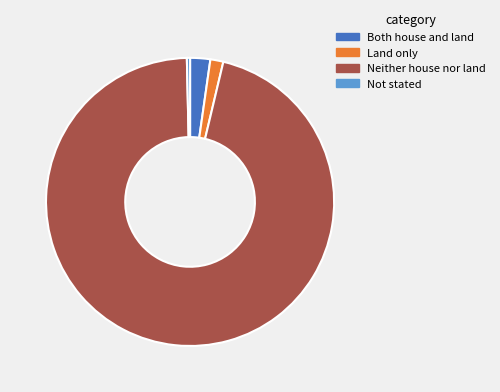

Do Neither house nor land and Both house and land together represent more than half of the pie?

Yes